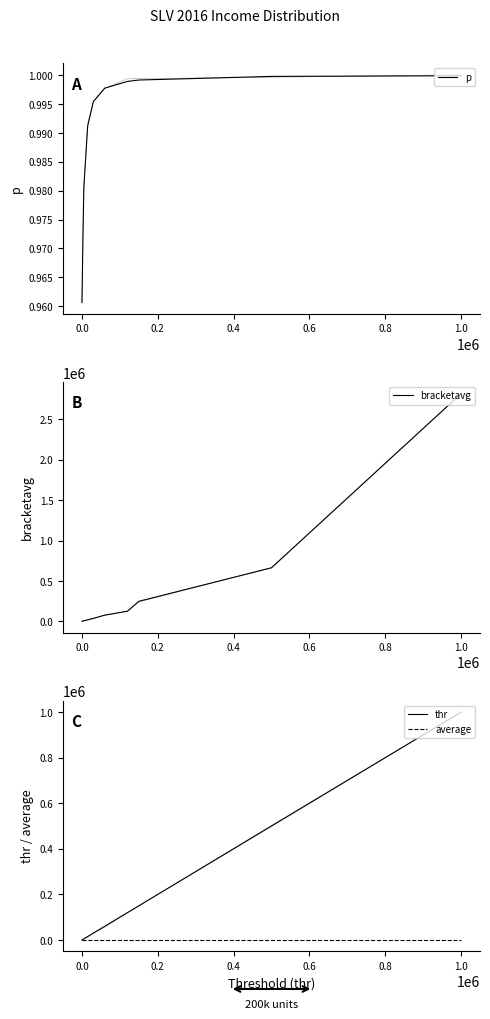

What are all the series names shown in the legend?

p, bracketavg, thr, average